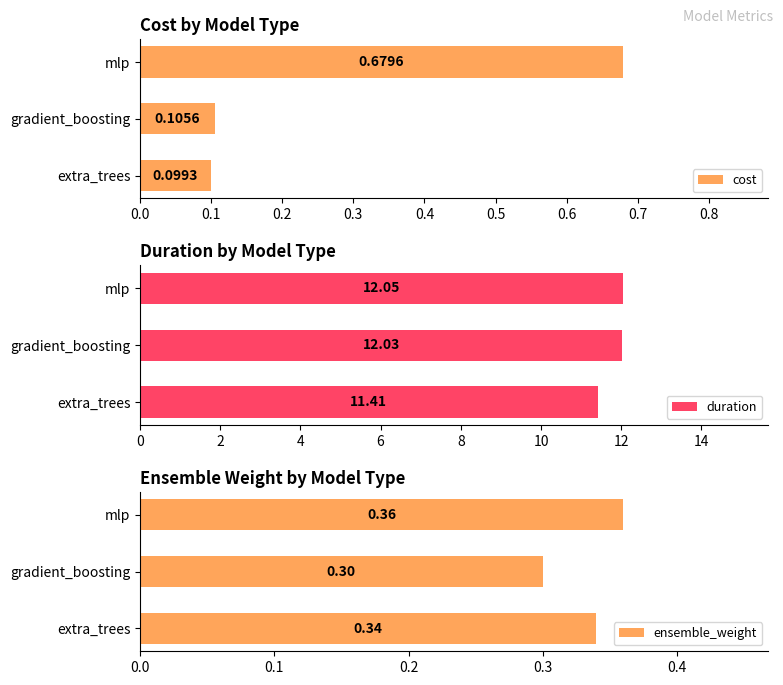

List the labels in order of ensemble_weight value, smallest first.

gradient_boosting, extra_trees, mlp